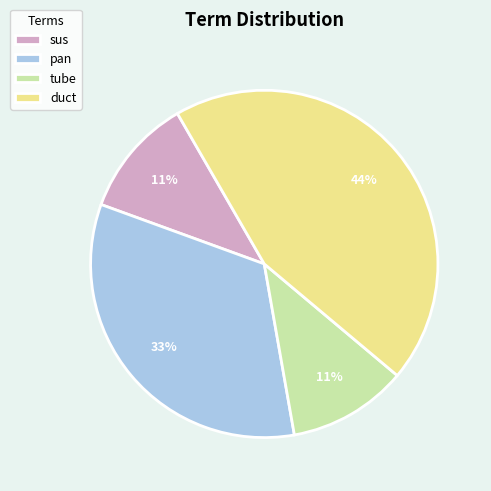

Combined, do tube and pan account for over 50%?

No